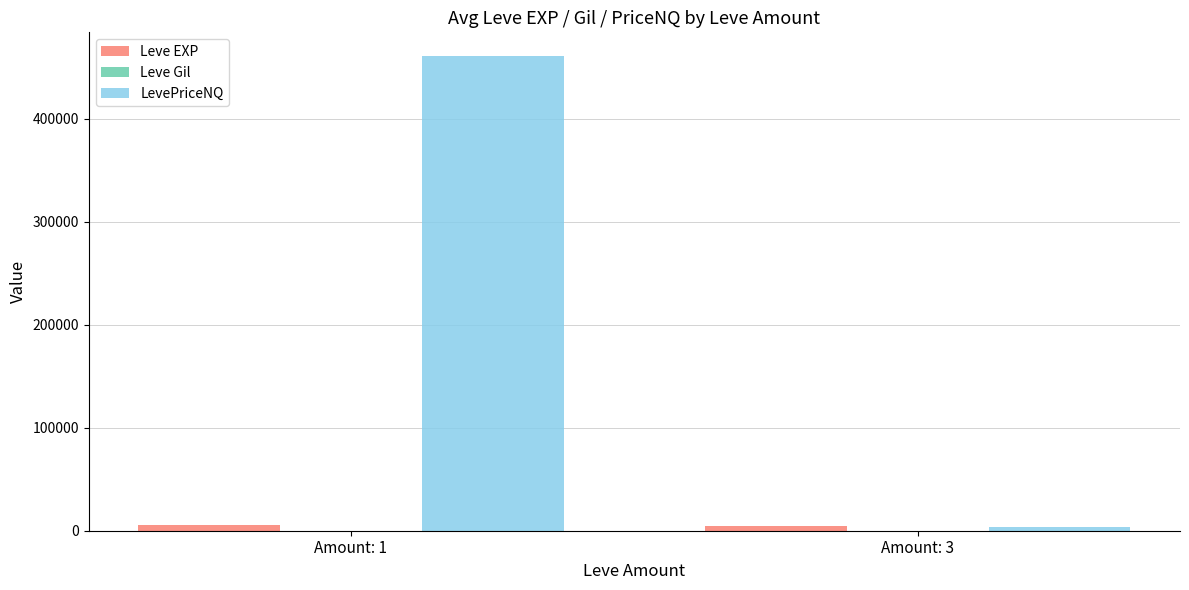

How many groups of bars are there?

2